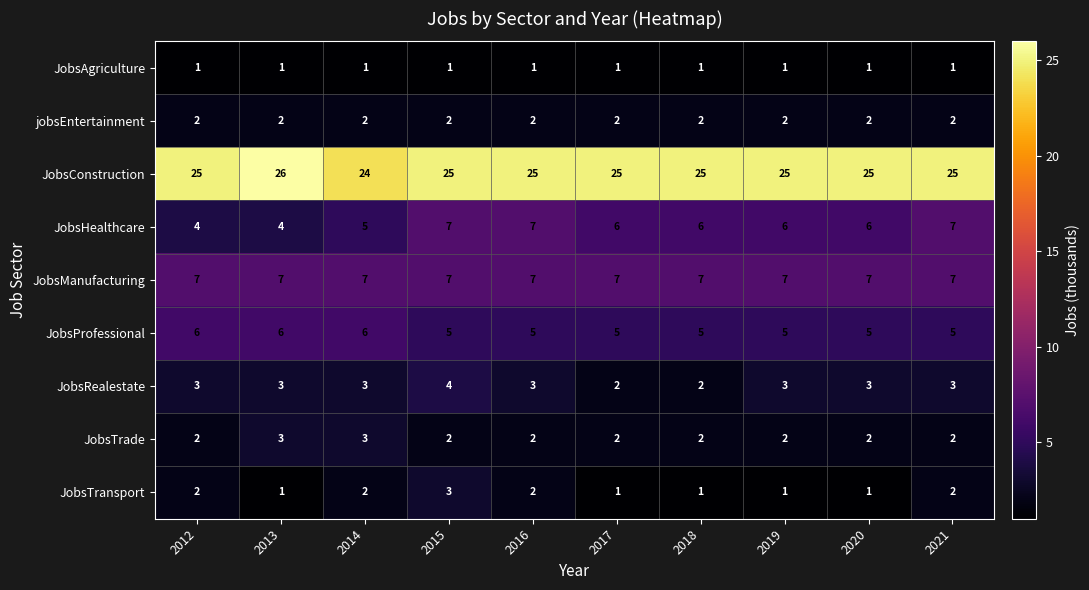

The JobsConstruction series shows 37 at 2012. True or false?

False